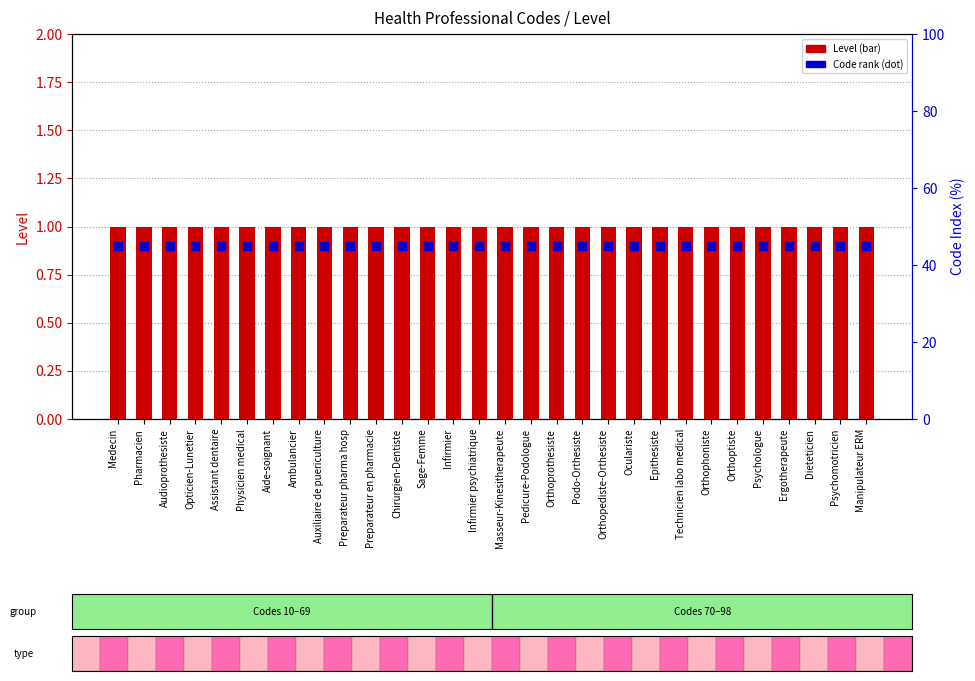

At which category is the sum across all series the highest?

Medecin